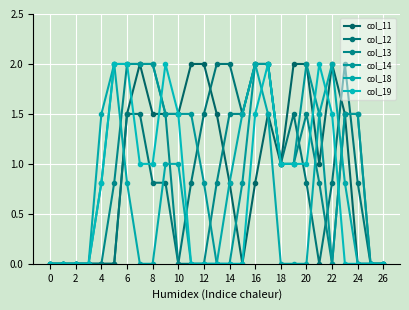

How many lines are shown in the chart?

6